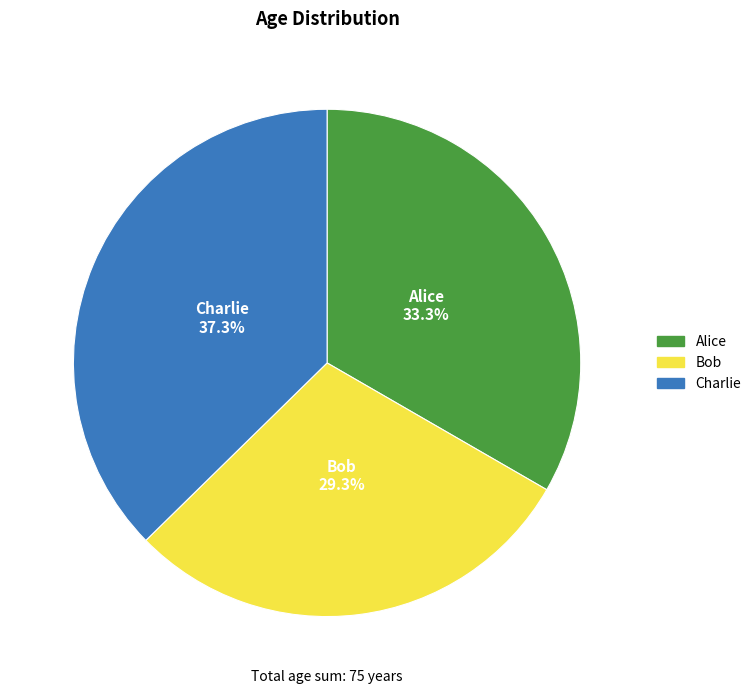

Count the number of slices in the pie.

3